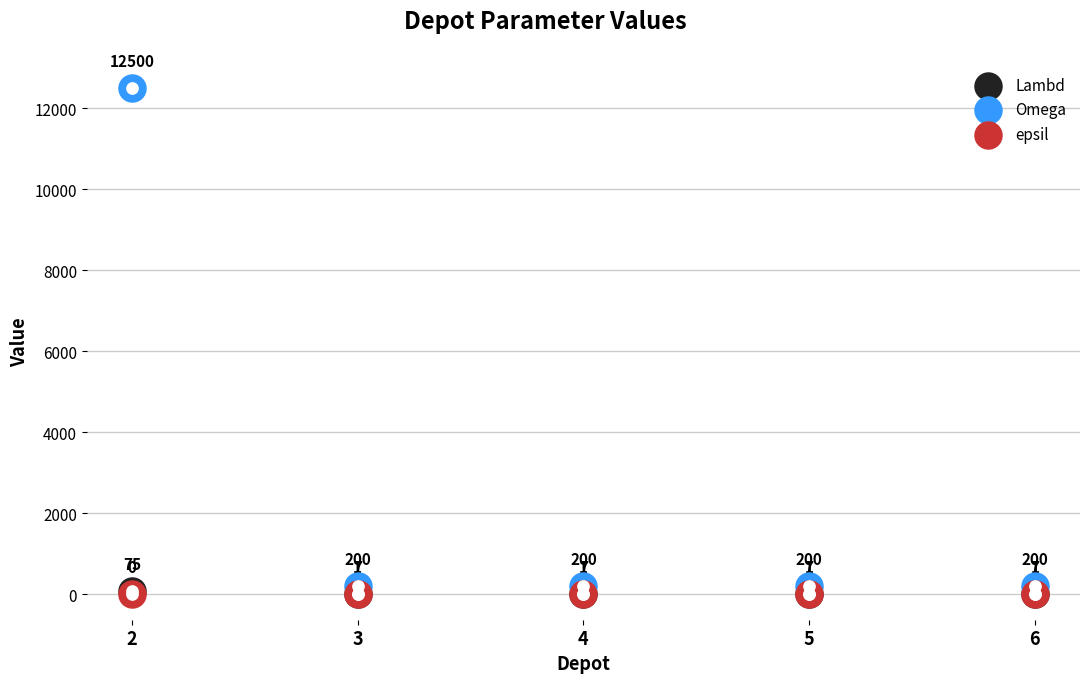

What are all the series names shown in the legend?

Lambd, Omega, epsil